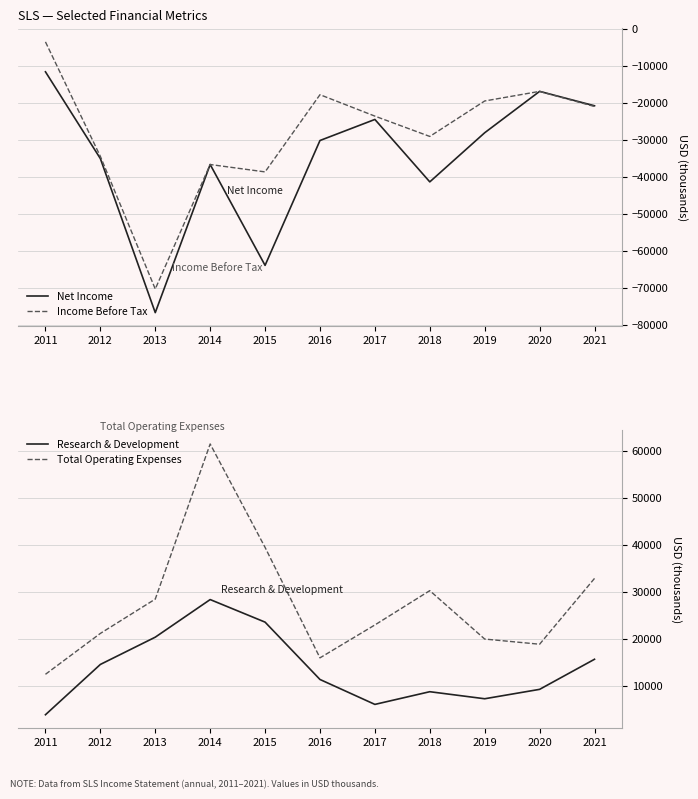

Which series changed the most between 2013 and 2016?

Income Before Tax